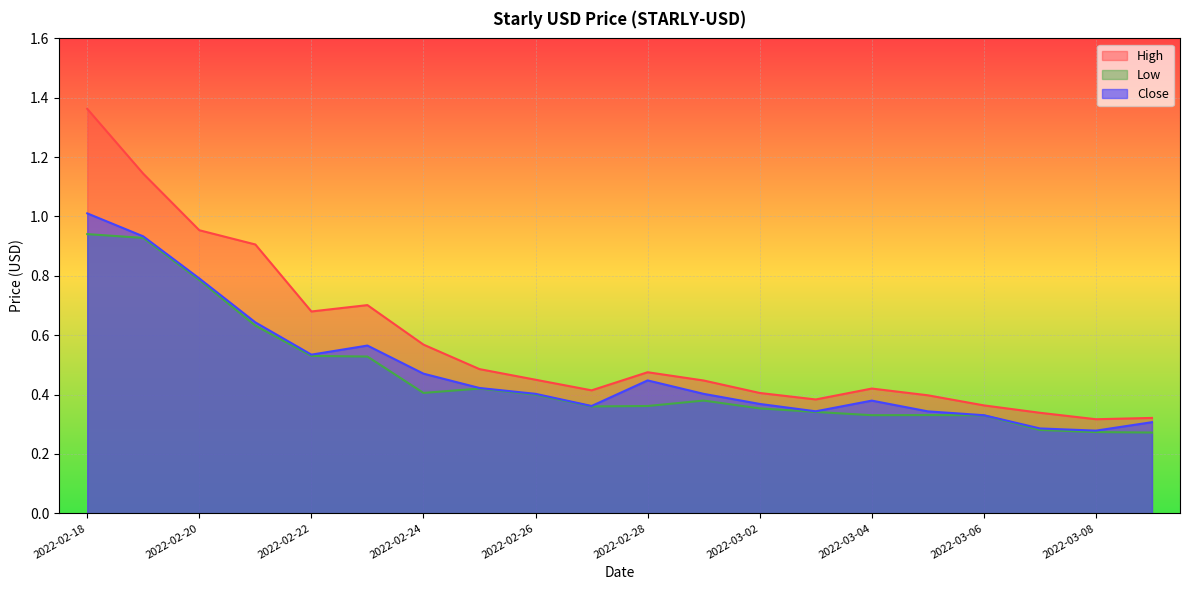

The value of Low at 2022-03-03 is 0.3. True or false?

True